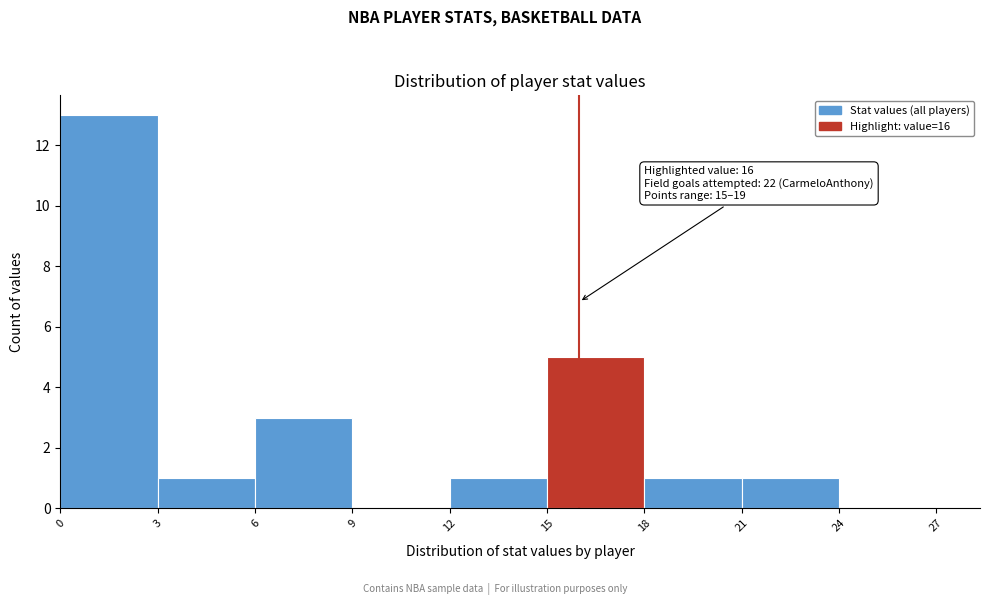

Over which range of the x-axis is the bar tallest?

0 to 3